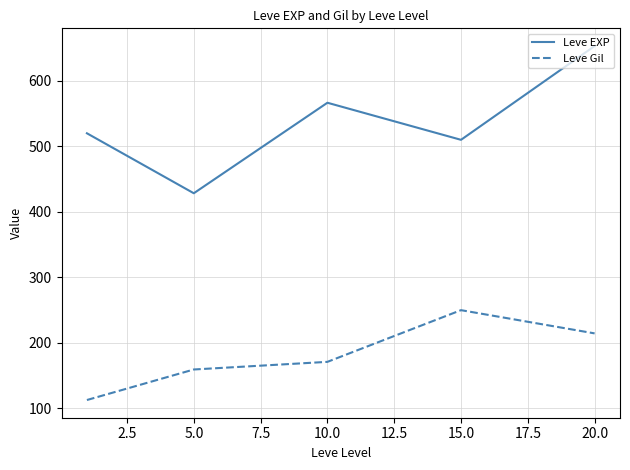

Is this an area chart (filled region under the line)?

No